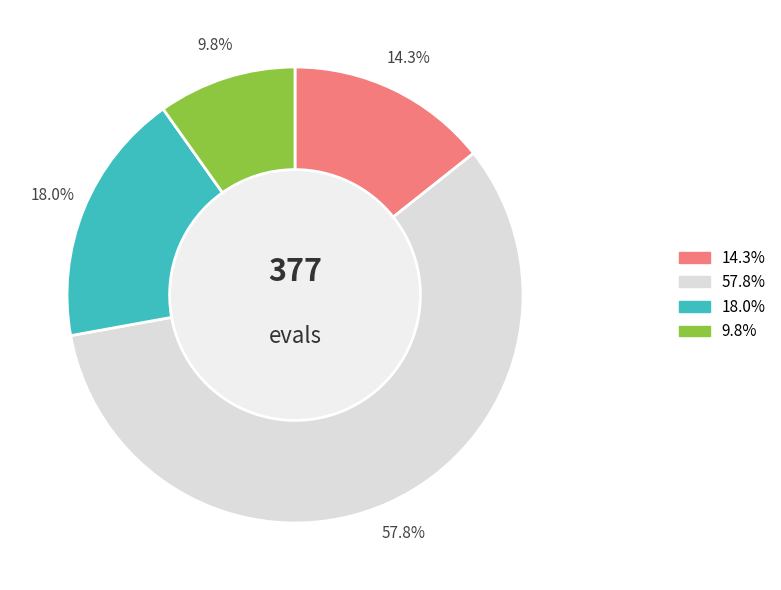

Does any single category account for the majority?

Yes